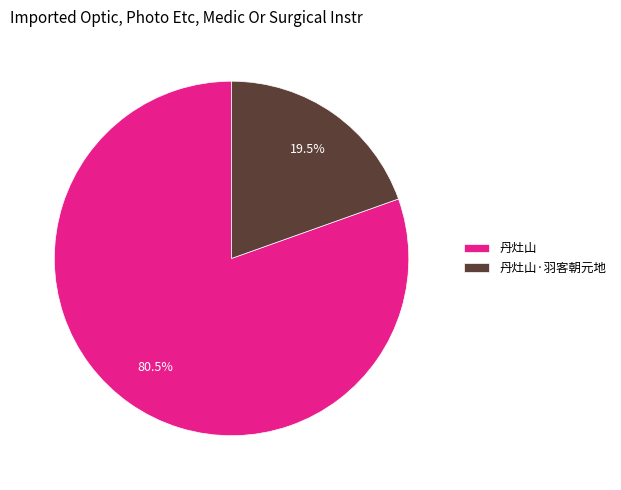

What is the majority slice?

丹灶山